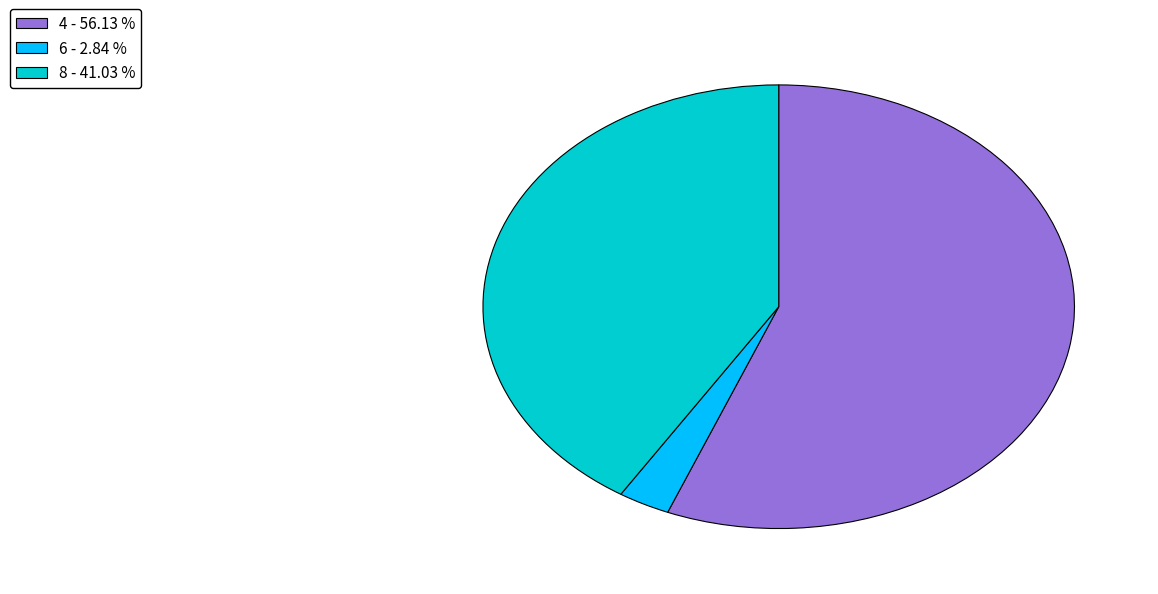

How many segments does this pie chart have?

3